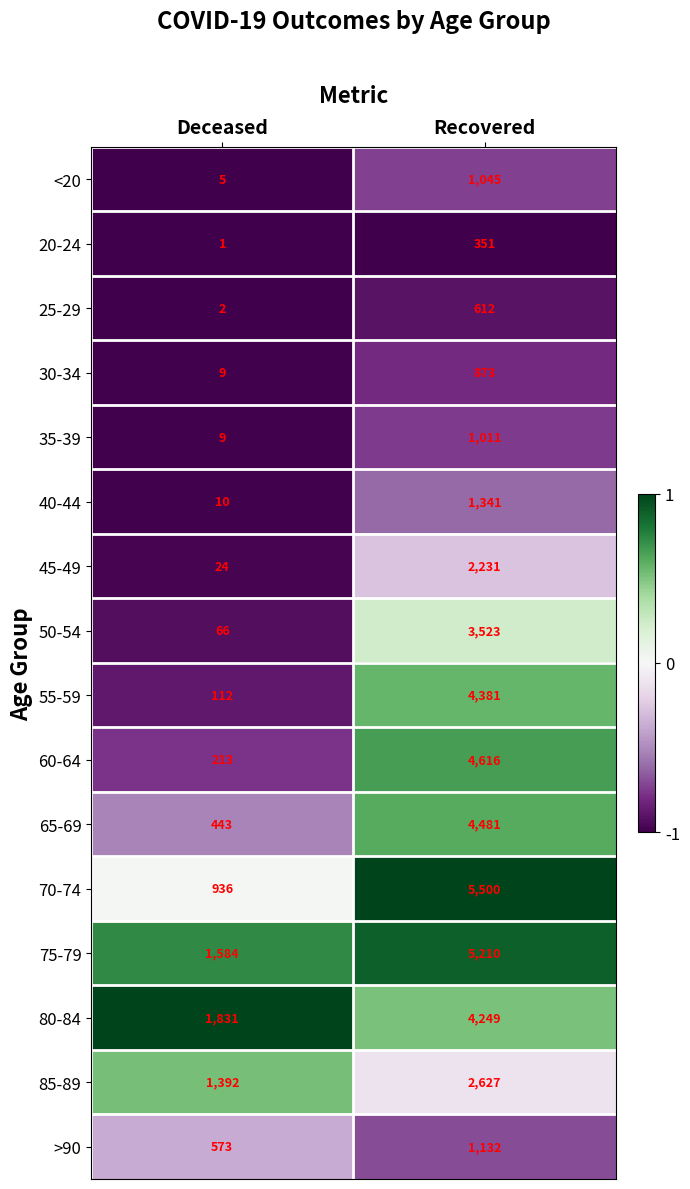

Rank the series at Recovered from highest to lowest value.

70-74, 75-79, 60-64, 65-69, 55-59, 80-84, 50-54, 85-89, 45-49, 40-44, >90, <20, 35-39, 30-34, 25-29, 20-24